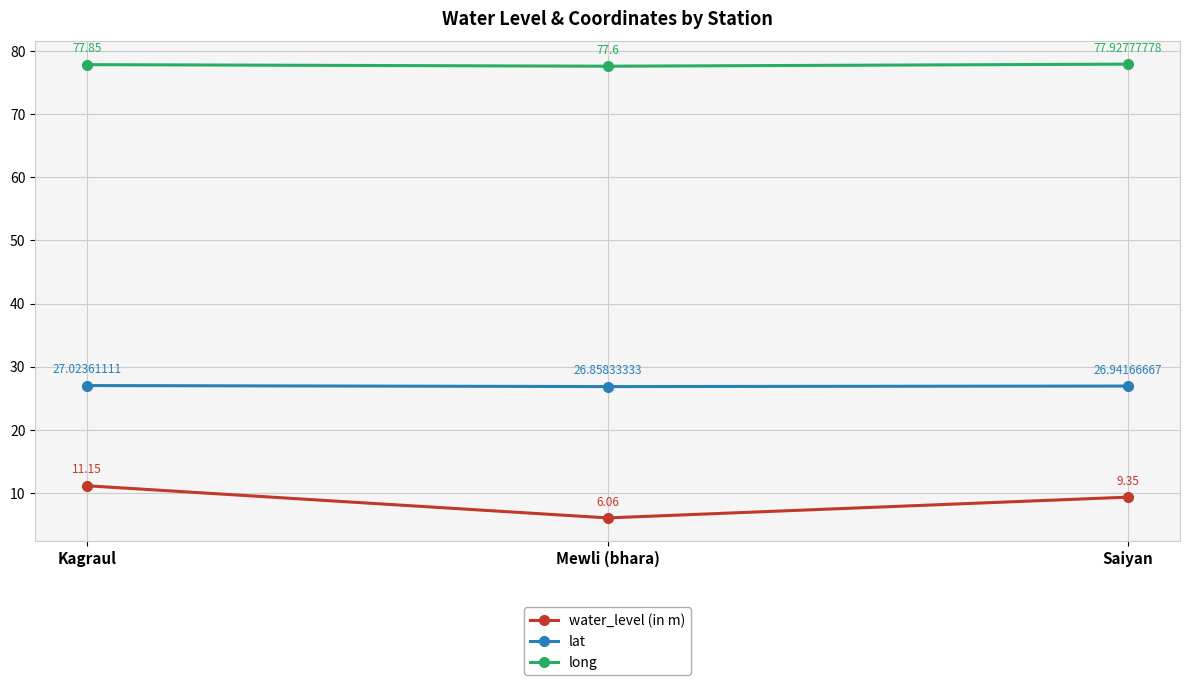

How many lines are shown in the chart?

3